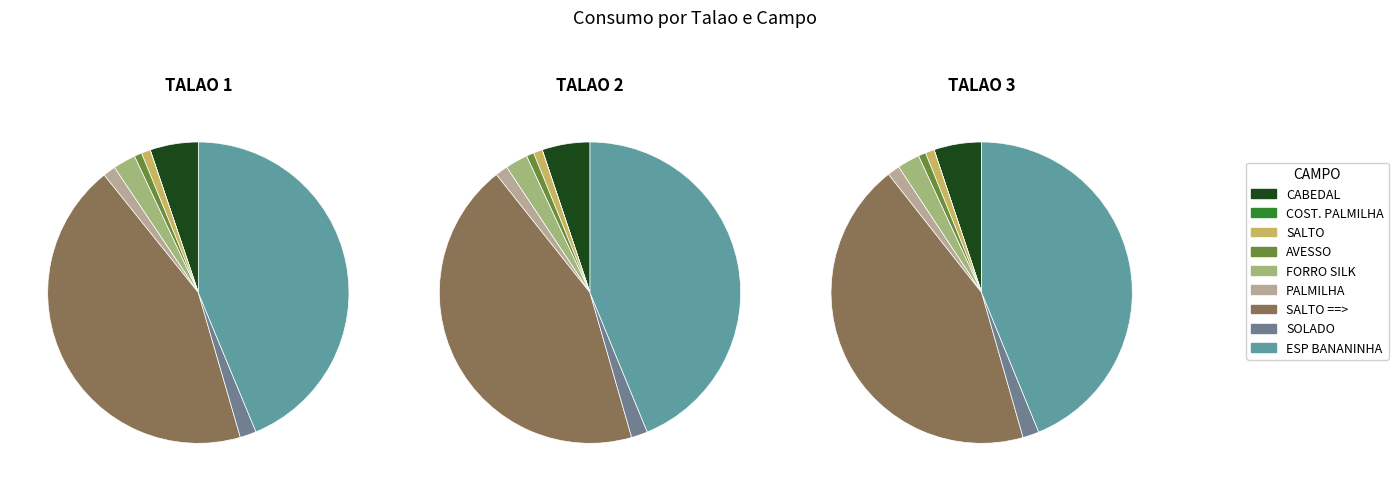

How many segments does this pie chart have?

9